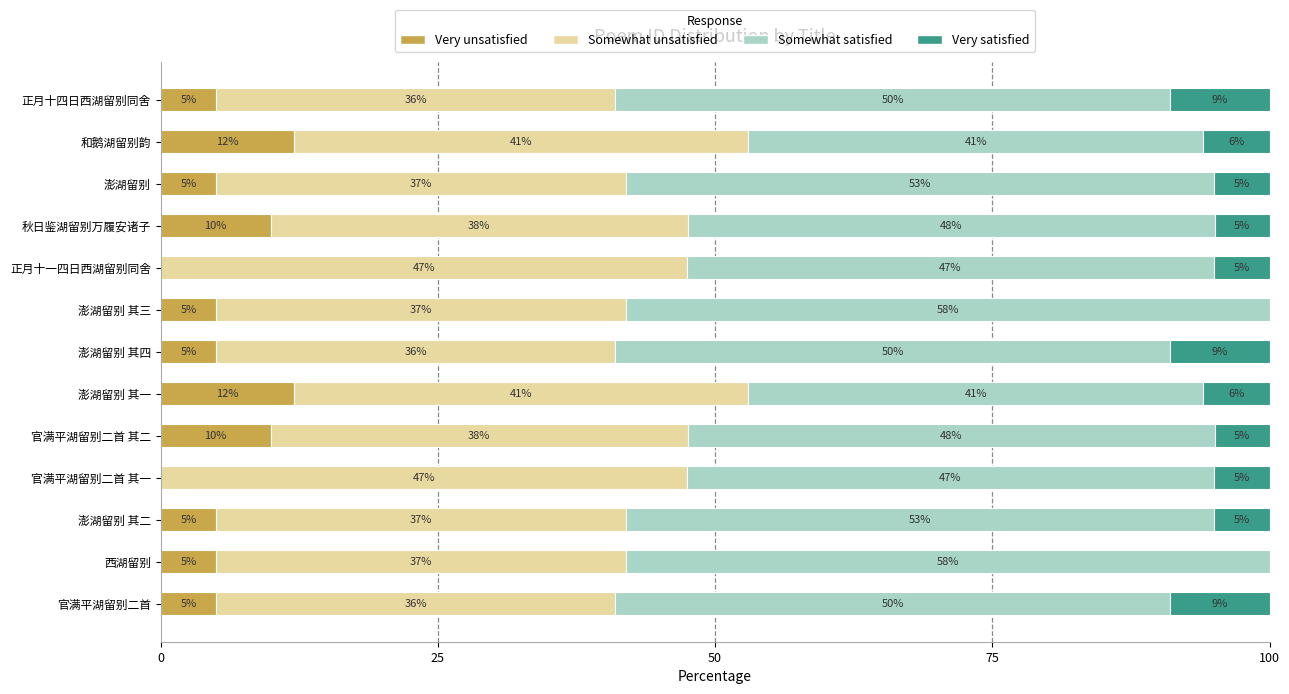

The value of Very unsatisfied at 官满平湖留别二首 is 8.3. True or false?

False